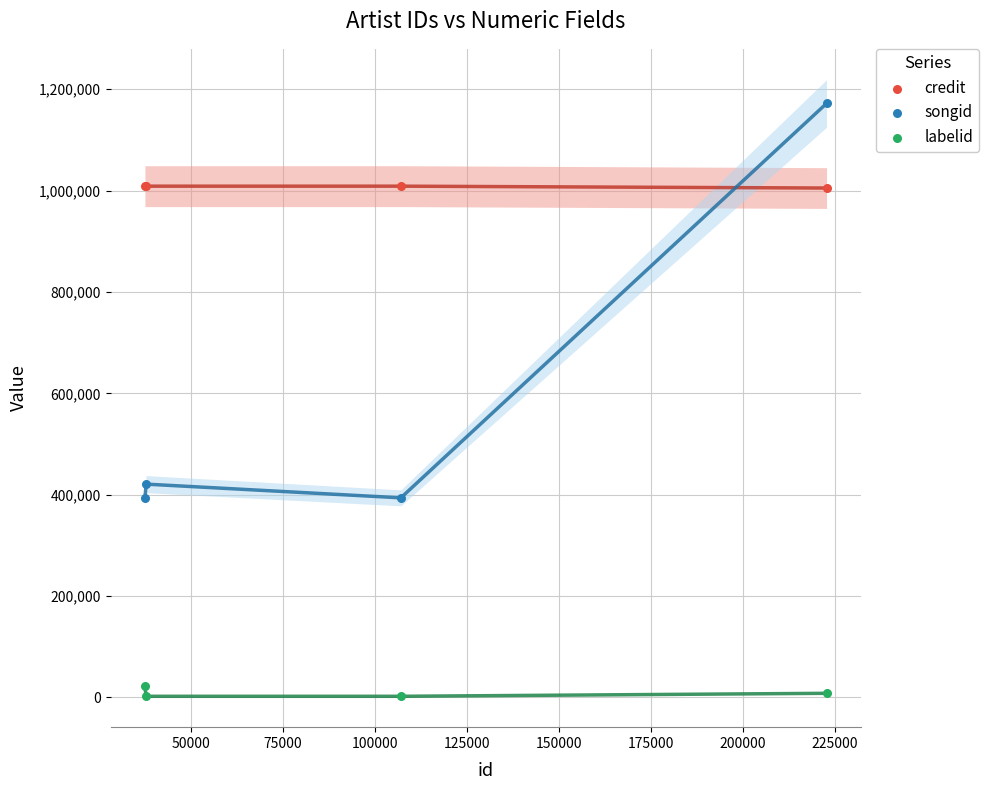

Which series contains the lowest Y value?

labelid